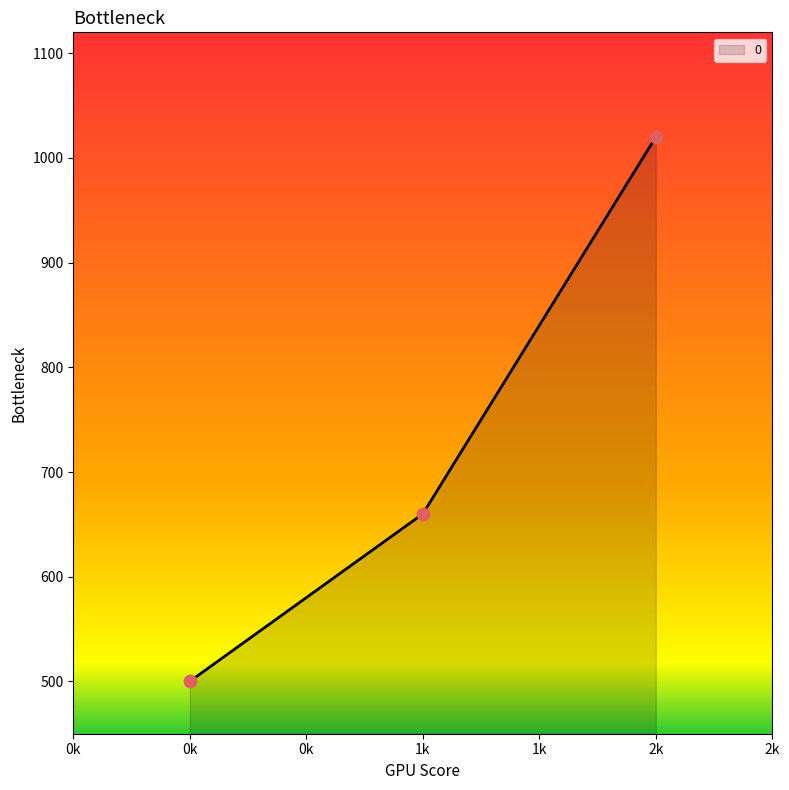

Which has a higher value, 1k or 2k?

2k